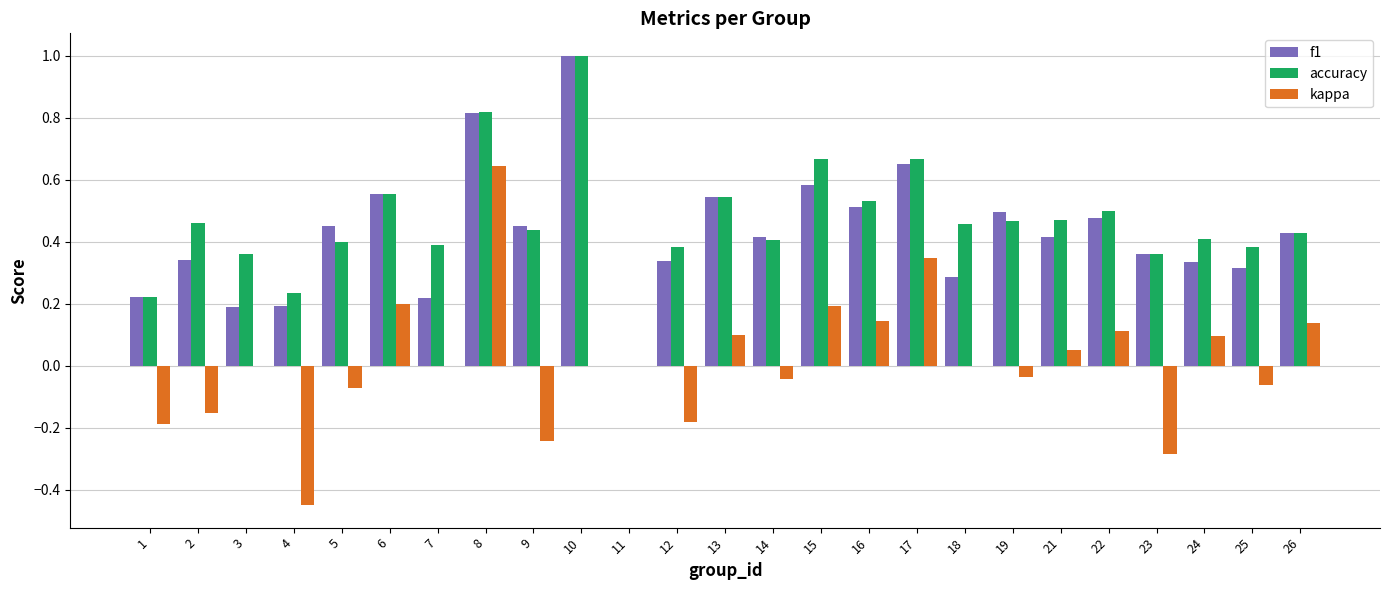

At which category does the chart reach its peak across all series?

10